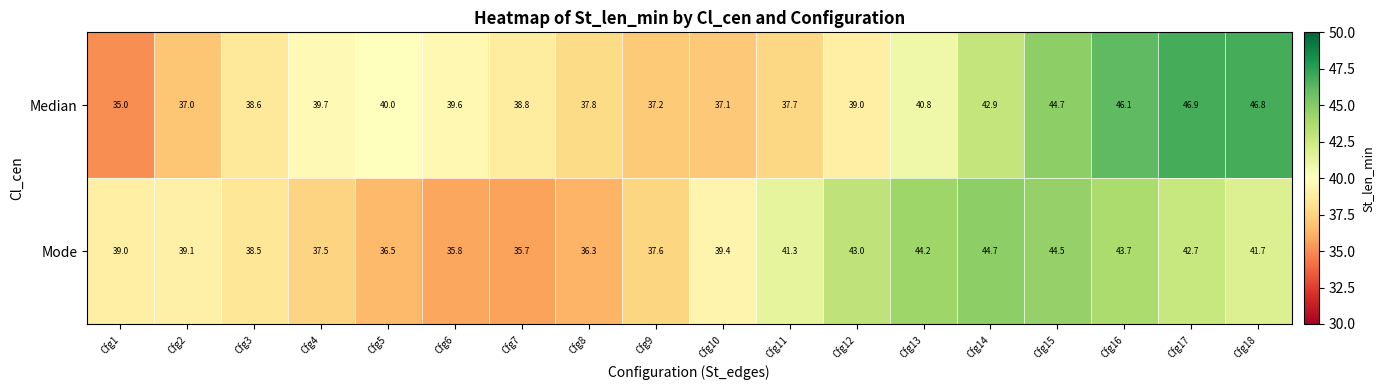

True or false: Median has a value of 35.0 at Cfg1.

True